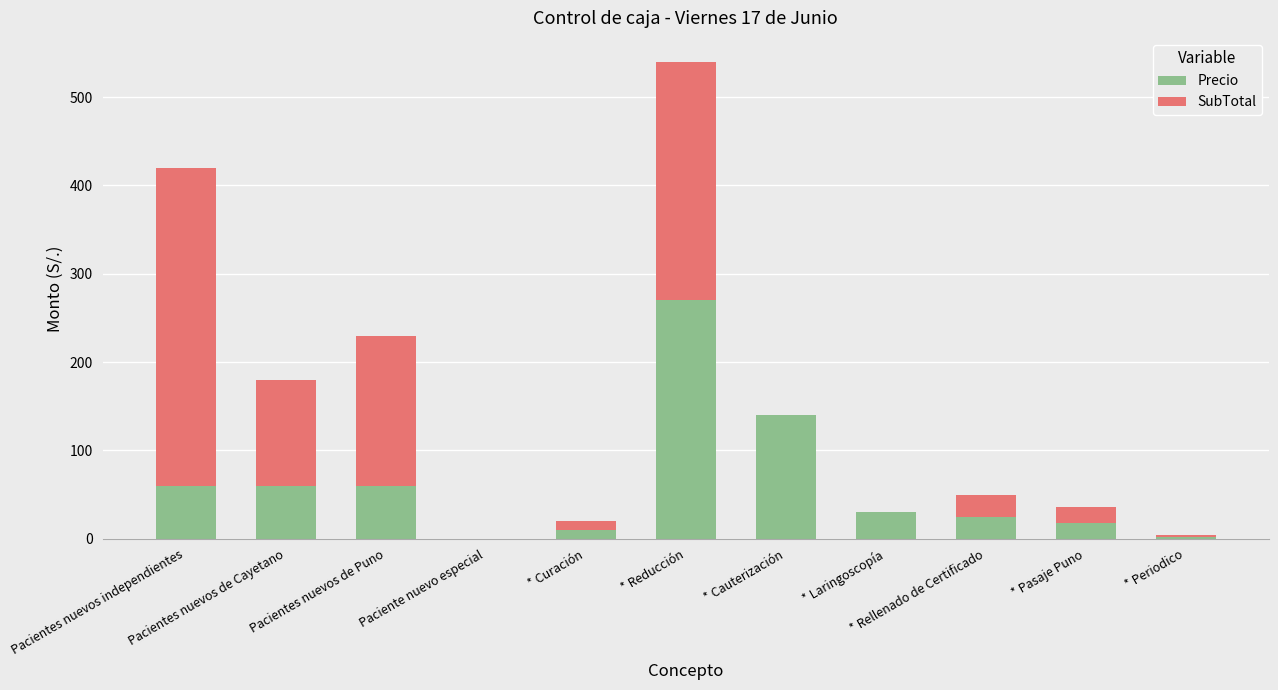

What is the sum of all Precio values?

675.1